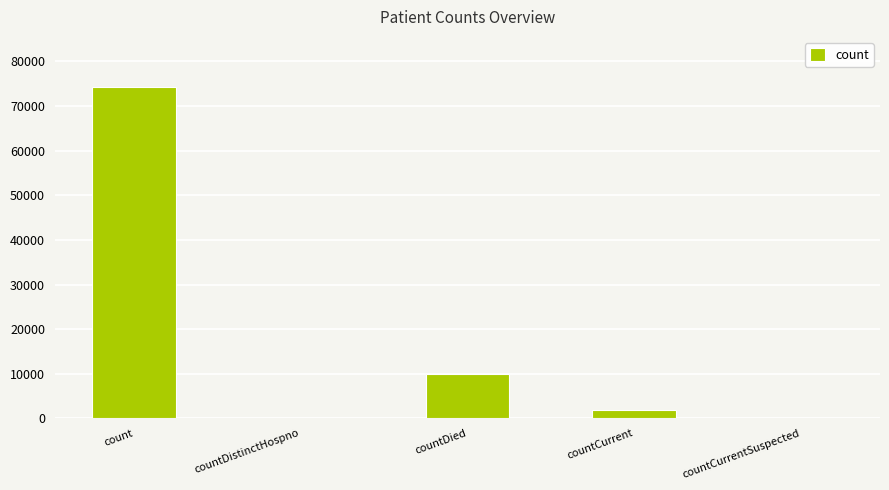

Are the bars grouped side by side (vs. stacked)?

No